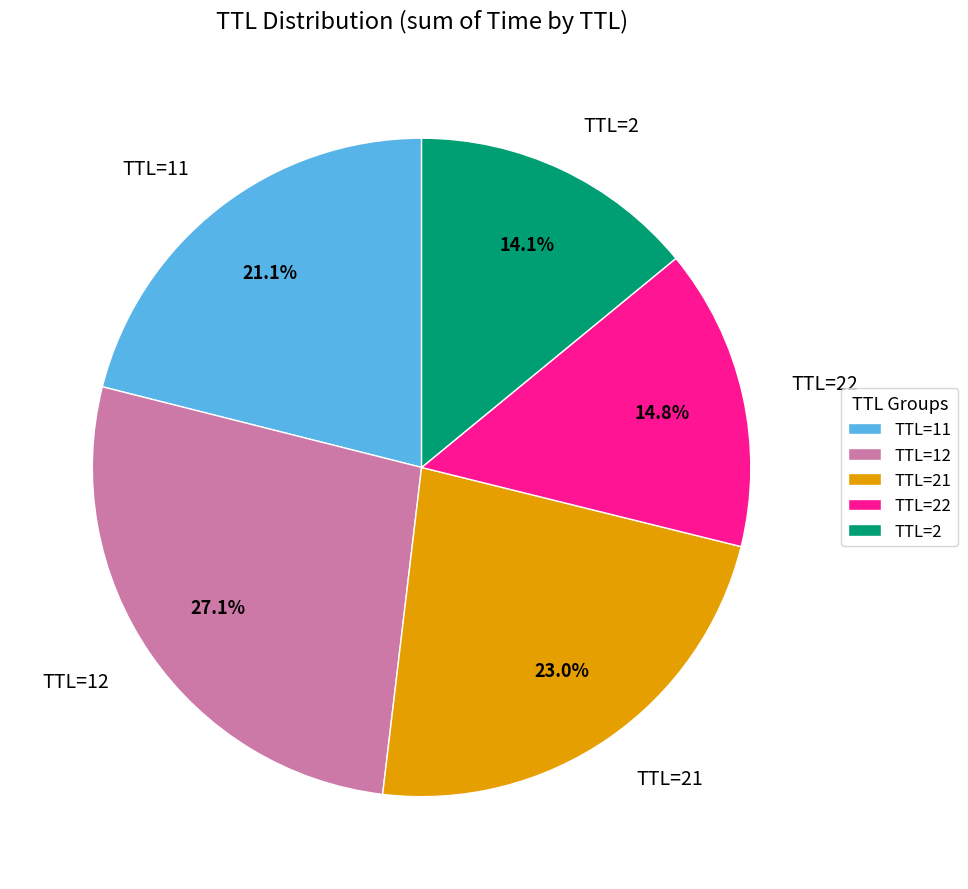

Rank the categories by value from highest to lowest.

TTL=12, TTL=21, TTL=11, TTL=22, TTL=2